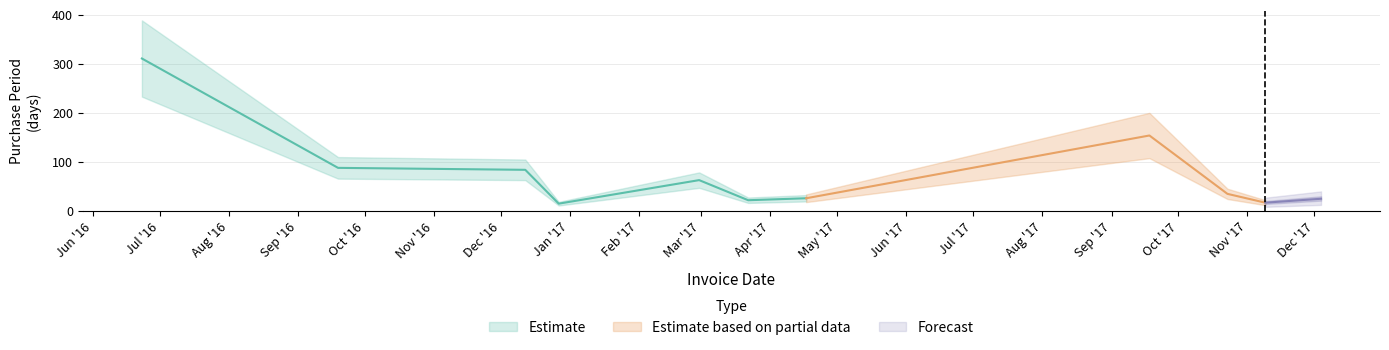

What is the label of the 11th point from the right?

2016-06-23